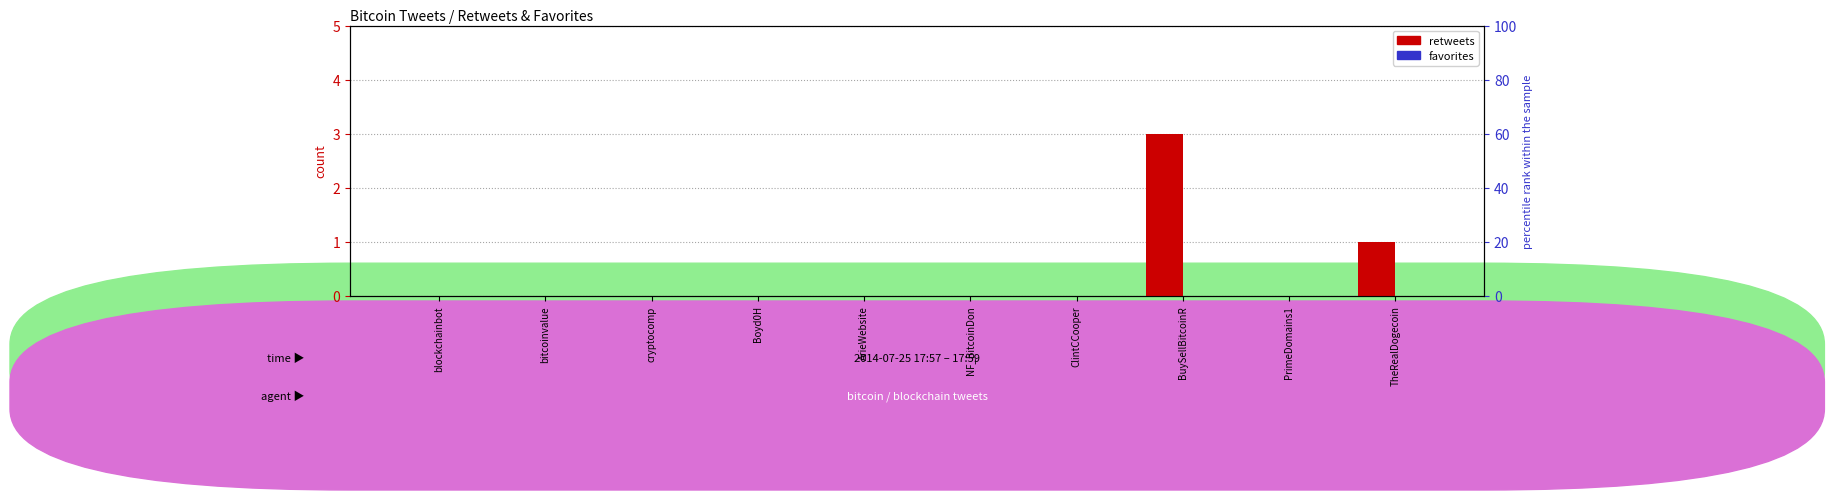

Reading left to right, transcribe all the data shown in this chart.

retweets: blockchainbot=0	bitcoinvalue=0	cryptocomp=0	Boyd0H=0	ArieWebsite=0	NF_BitcoinDon=0	ClintCCooper=0	BuySellBitcoinR=3	PrimeDomains1=0	TheRealDogecoin=1
favorites: blockchainbot=0	bitcoinvalue=0	cryptocomp=0	Boyd0H=0	ArieWebsite=0	NF_BitcoinDon=0	ClintCCooper=0	BuySellBitcoinR=0	PrimeDomains1=0	TheRealDogecoin=0